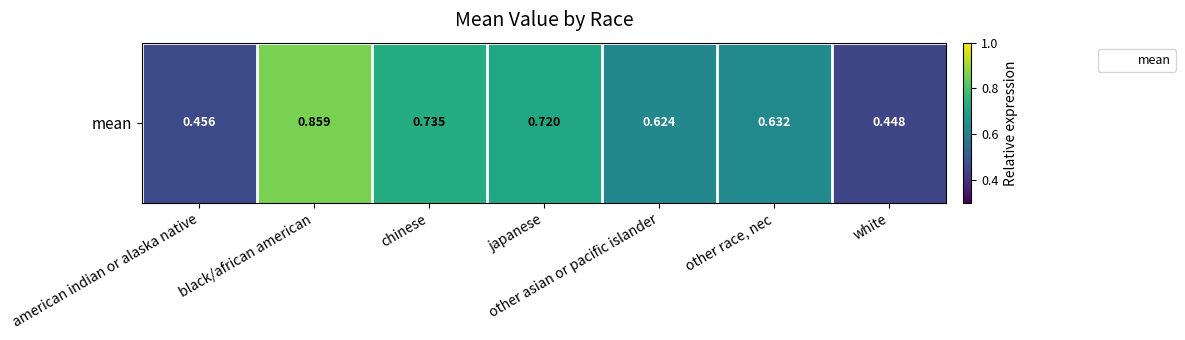

Where is the data nearest to the value 0?

white